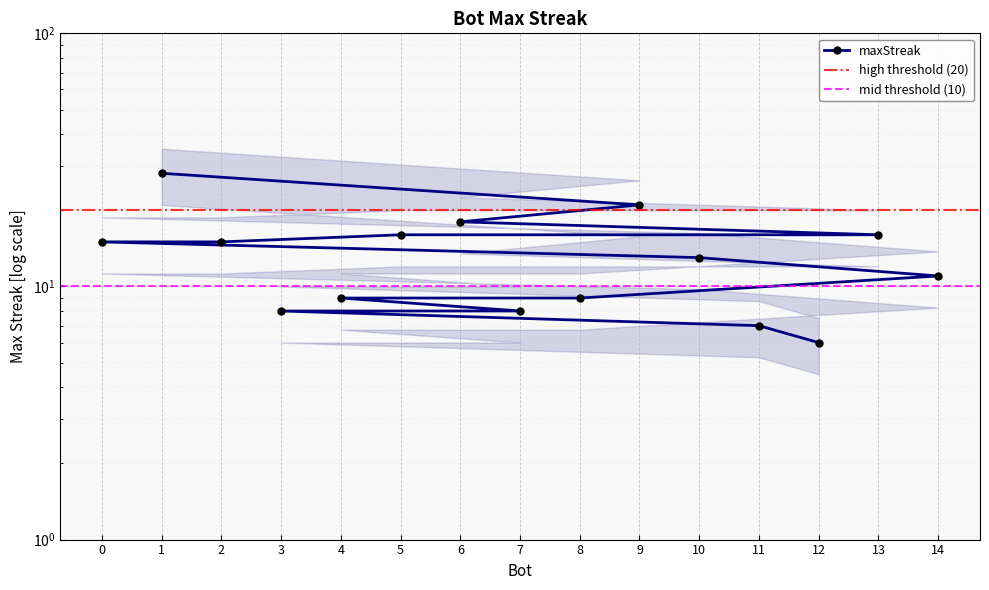

Where does the data first go above 13?

1